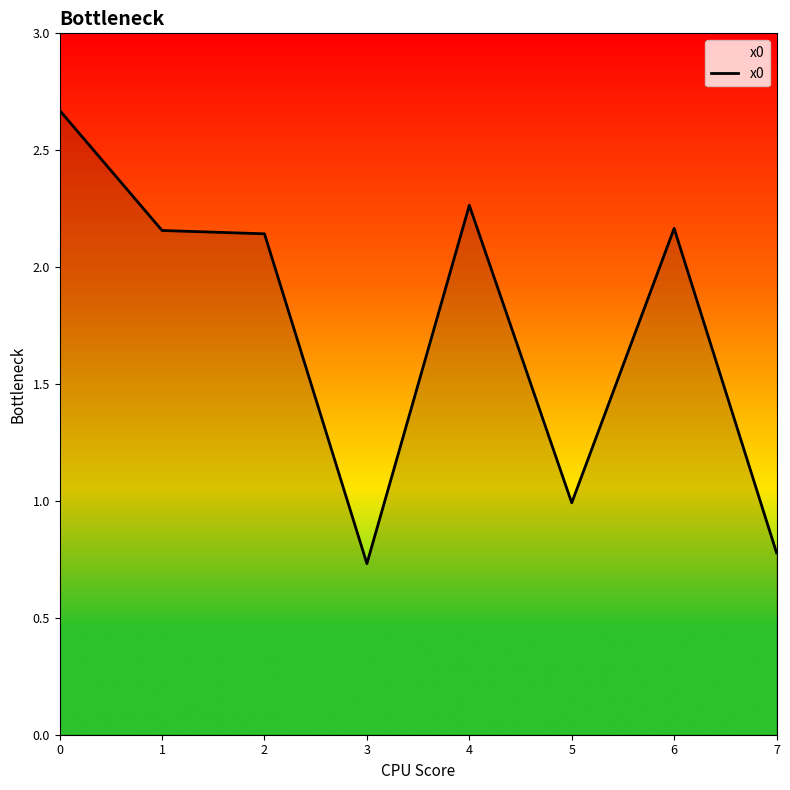

Does the chart display data point markers on the line(s)?

No